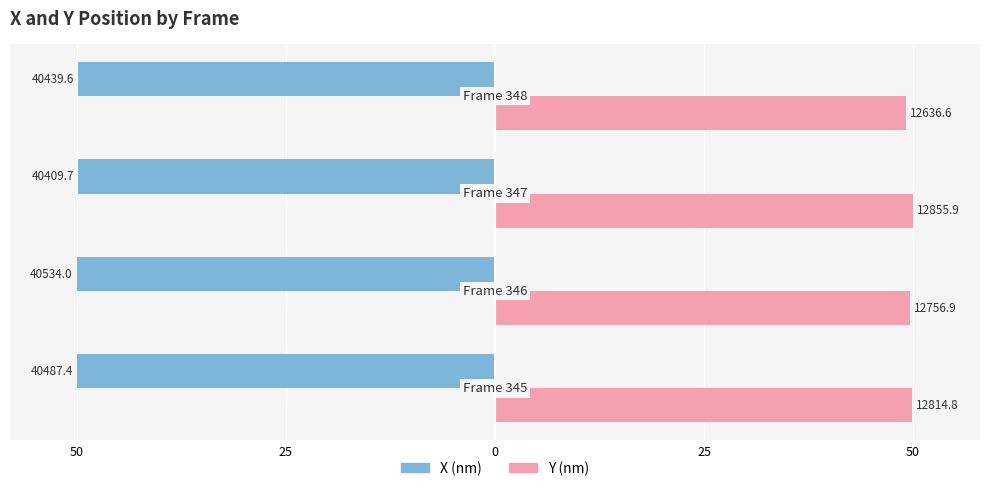

How many Y (nm) values are between 49 and 50?

4